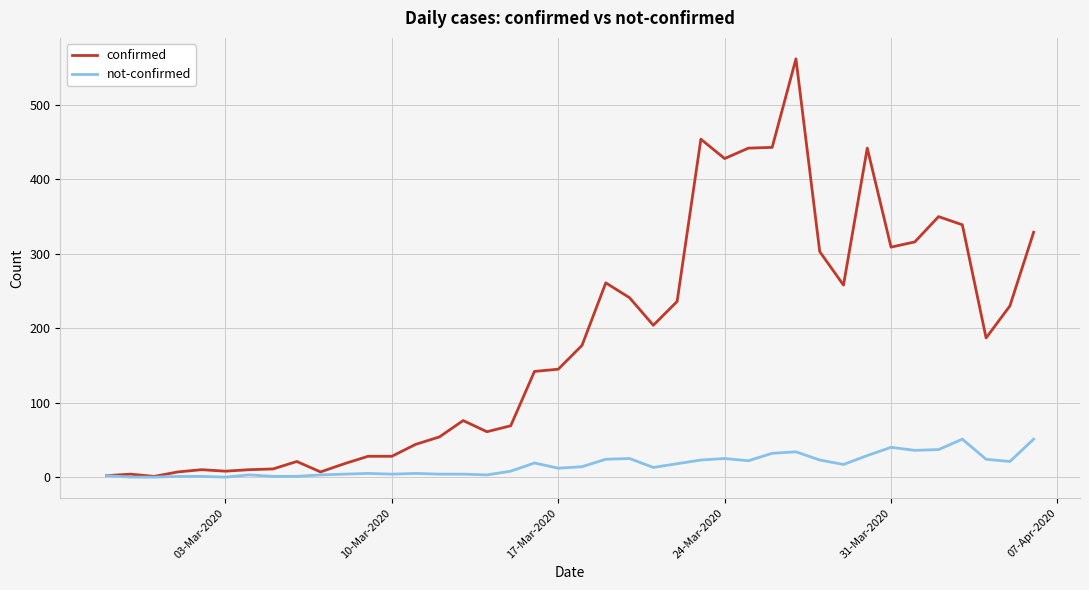

What is the greatest value displayed?

562